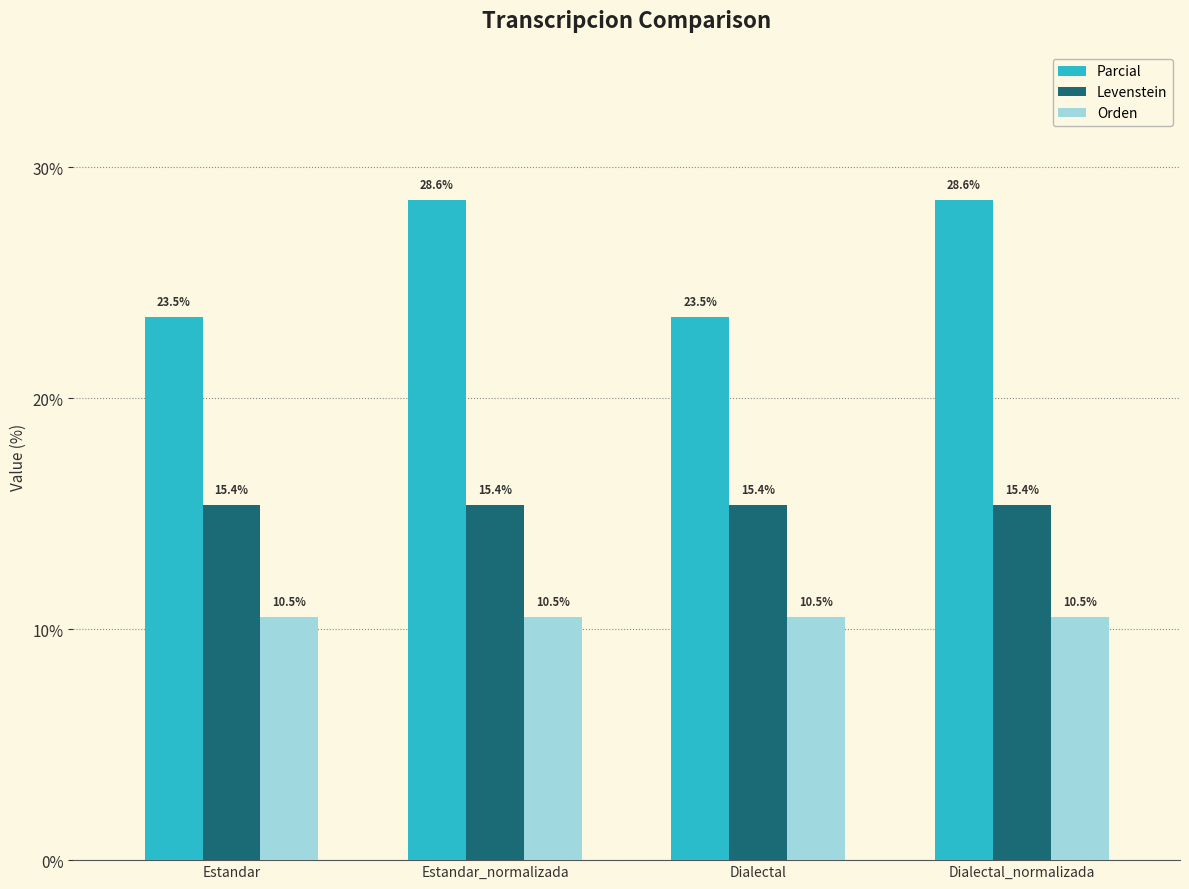

What is the greatest value displayed?

28.6